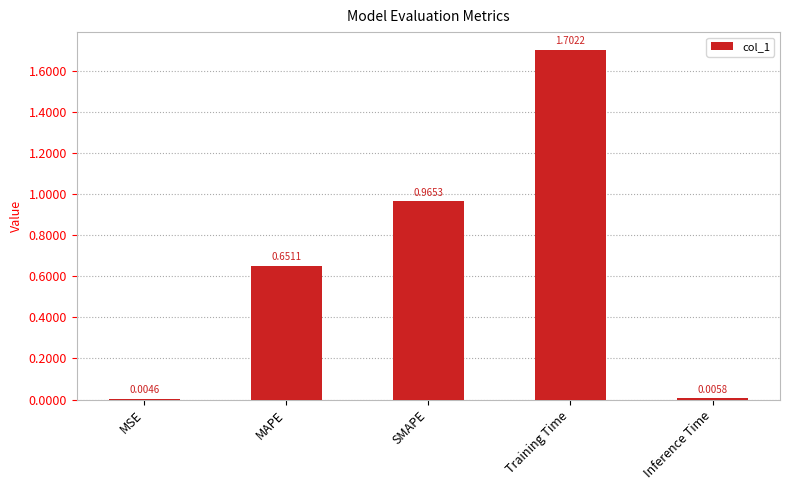

What is the change in value from MAPE to SMAPE?

+0.3